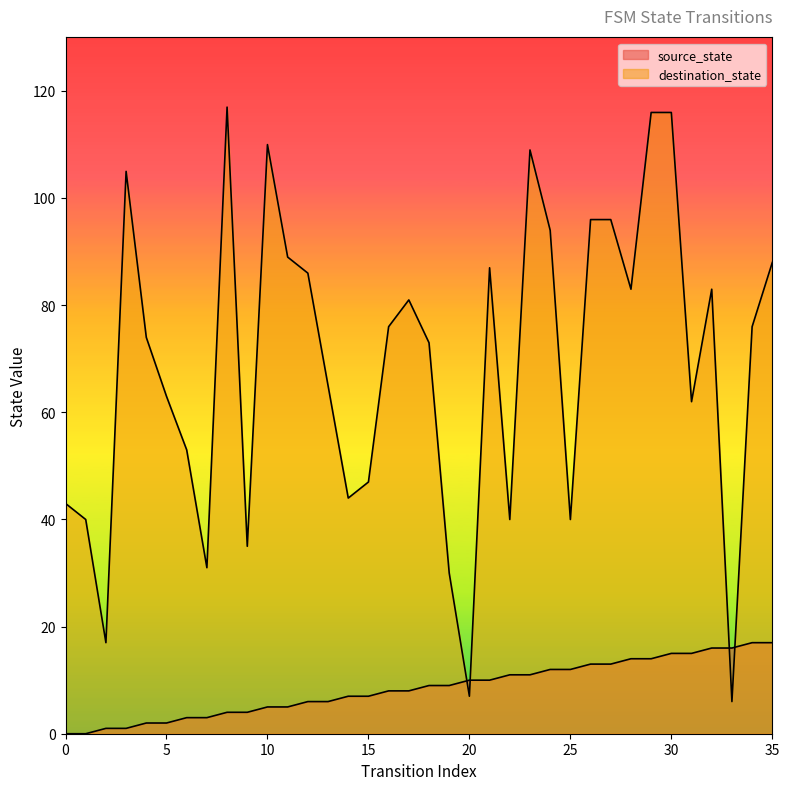

Count the number of data series in this chart.

2